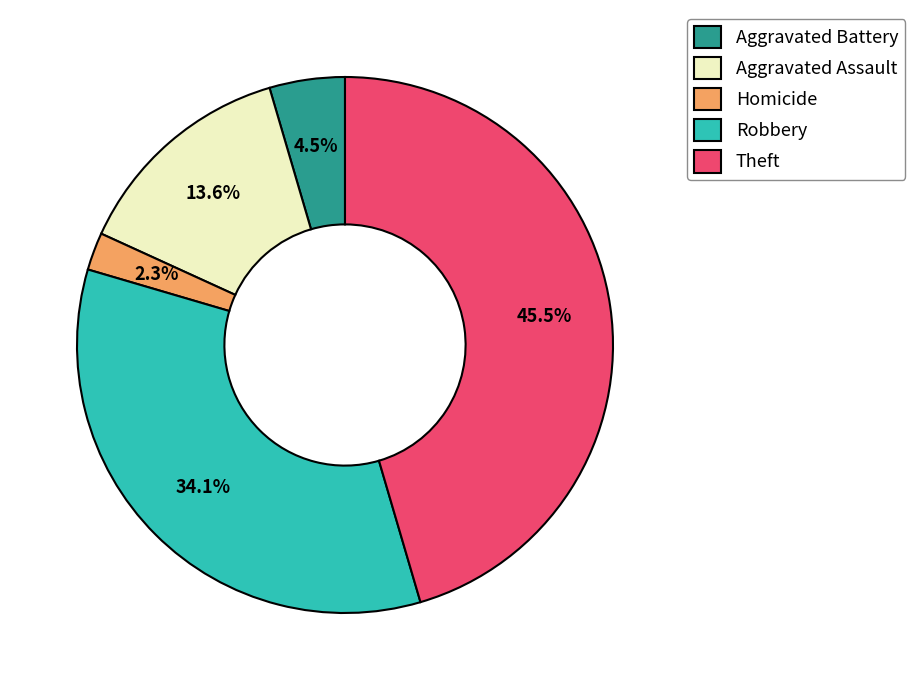

How many segments does this pie chart have?

5